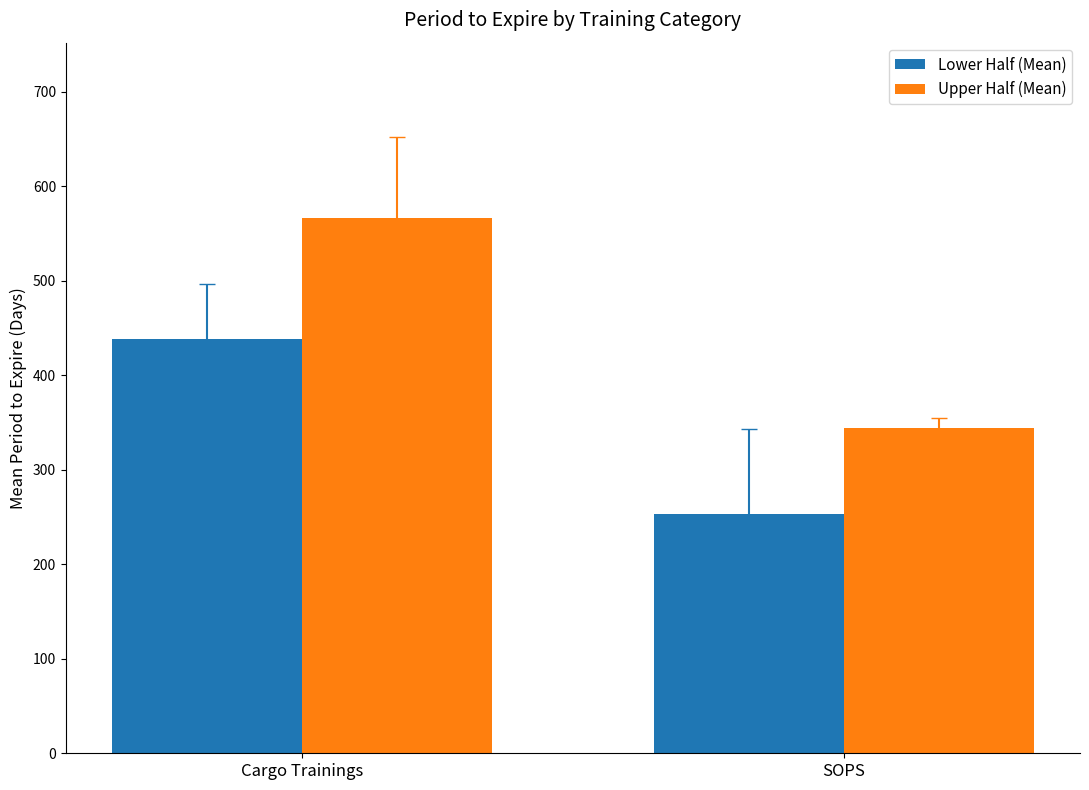

The Upper Half (Mean) series shows 566.6 at Cargo Trainings. True or false?

True